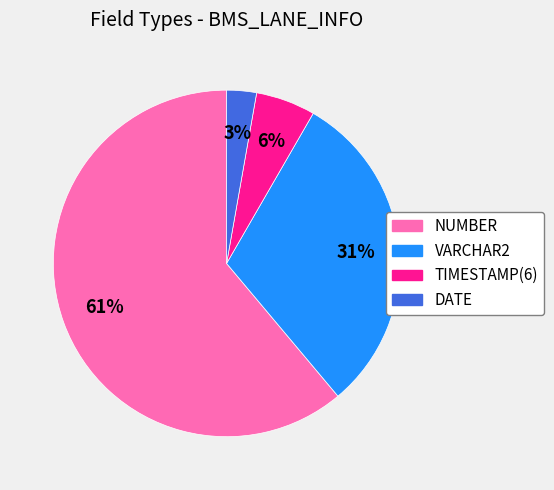

Is it true that VARCHAR2 is 31% of the pie?

True